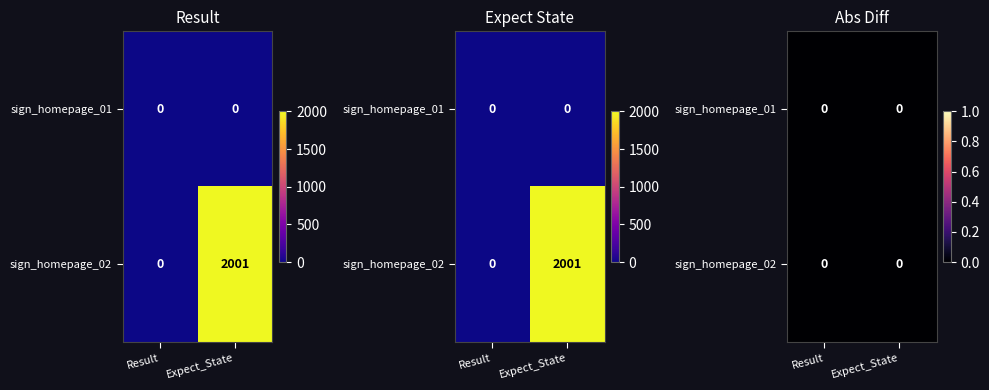

What is the average value of the sign_homepage_02 series?

1000